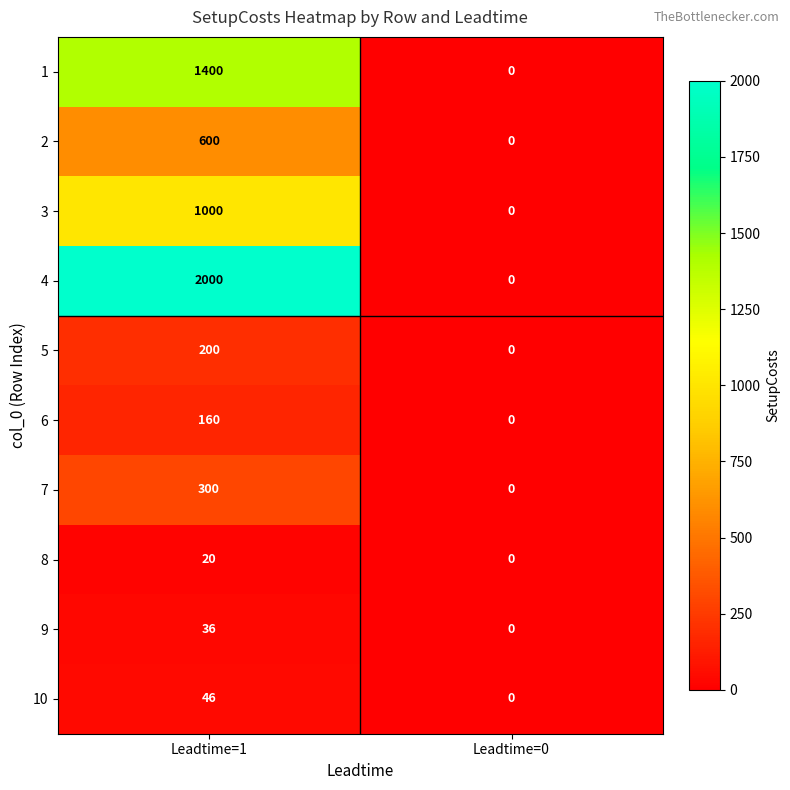

Which category has the lowest value across all series?

Leadtime=0